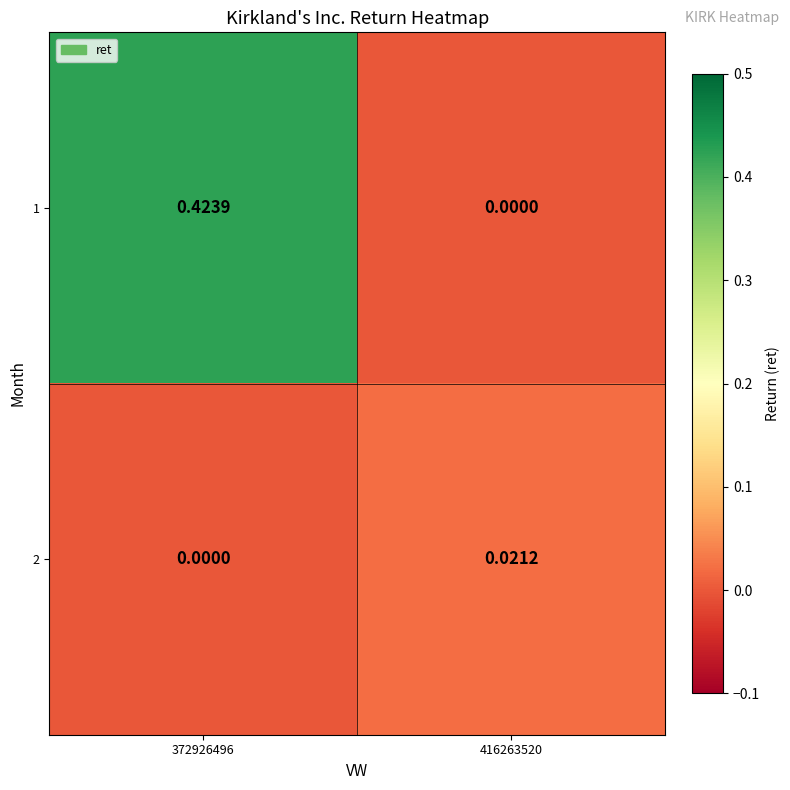

Is the value of 2 at 372926496 greater than the value of 1 at 372926496?

No